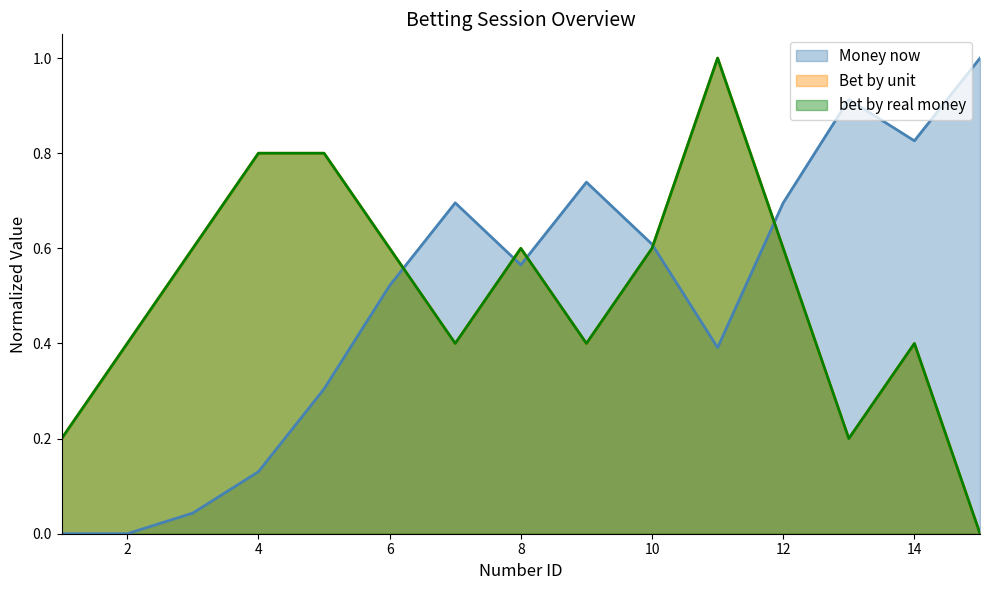

Does the chart have visible grid lines?

No